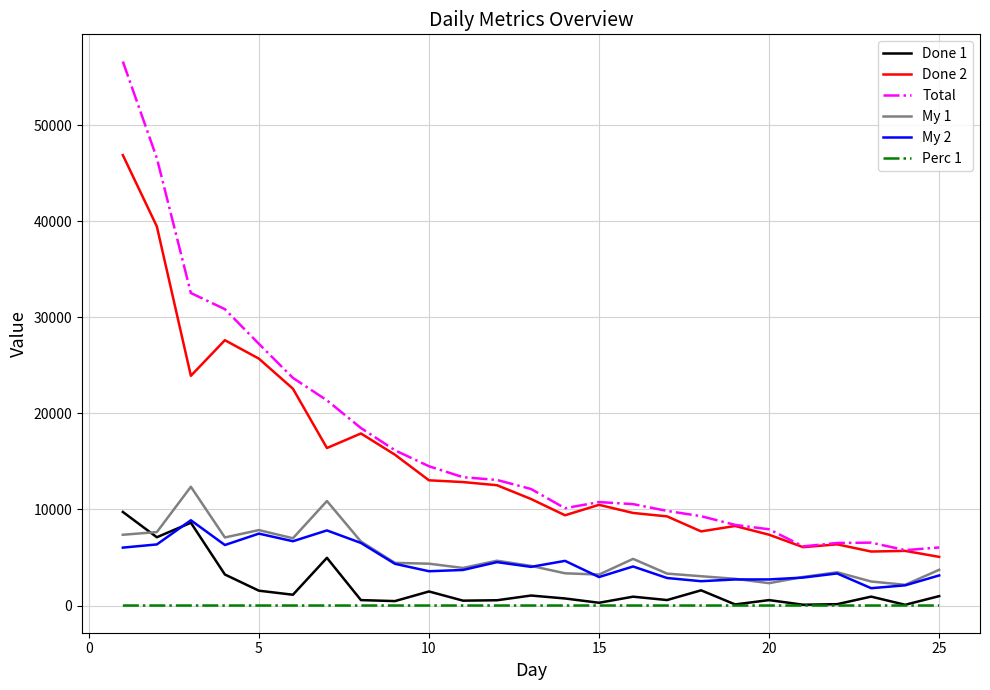

Which series has the largest range (max minus min)?

Total